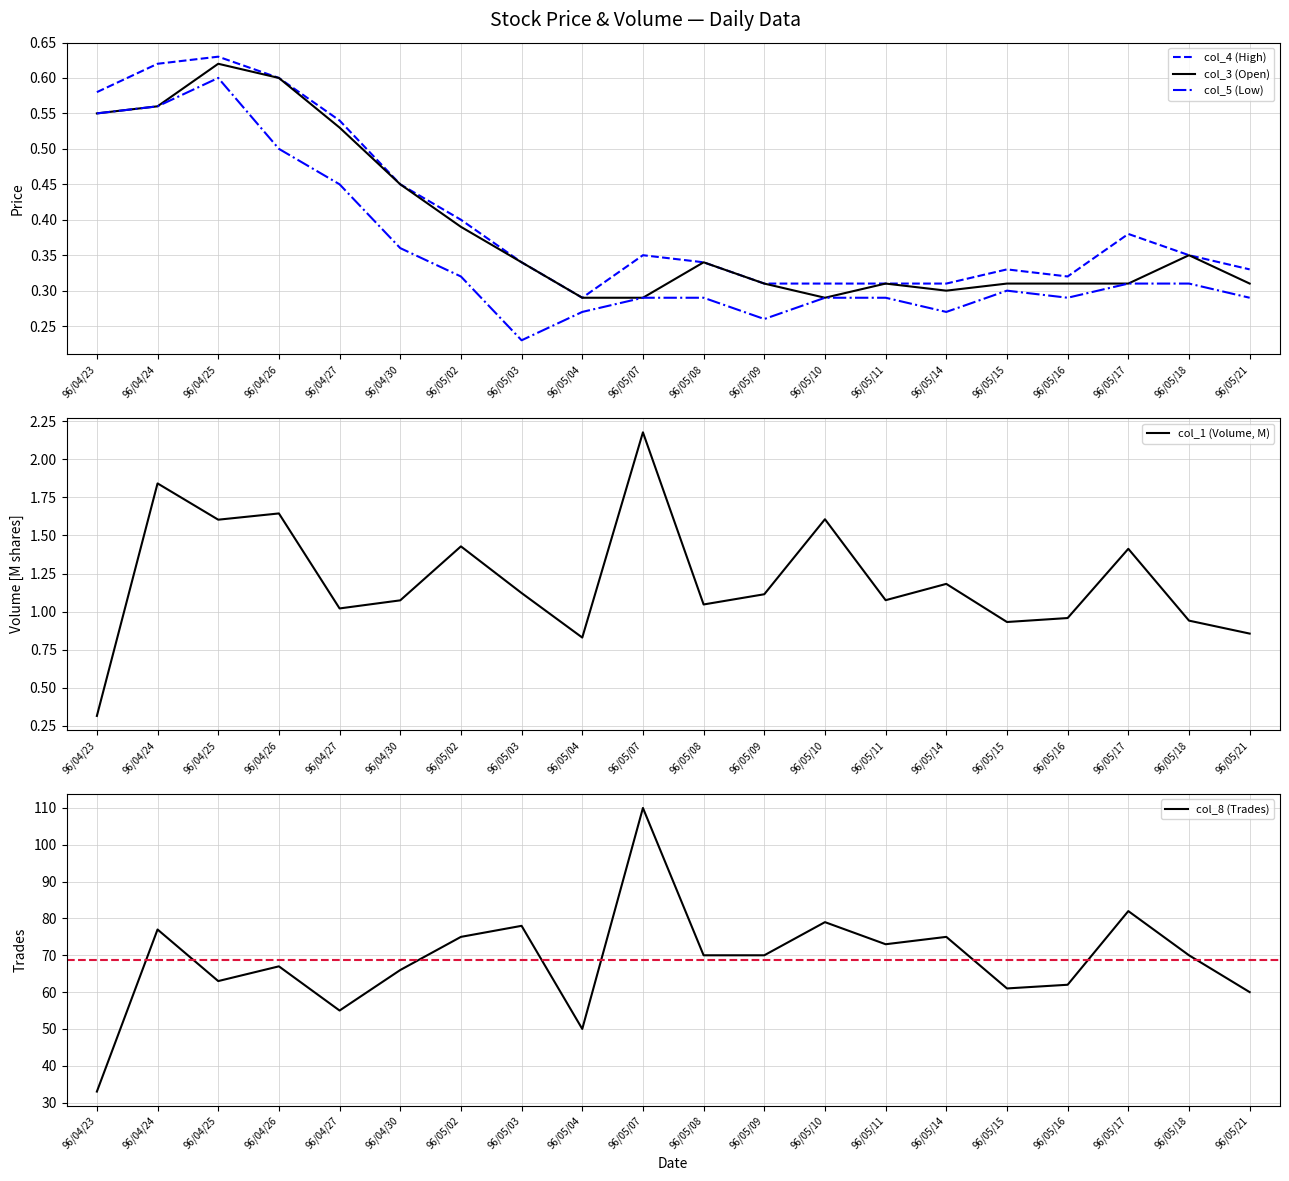

What is the difference between the maximum and minimum values in the col_5 (Low) series?

0.4